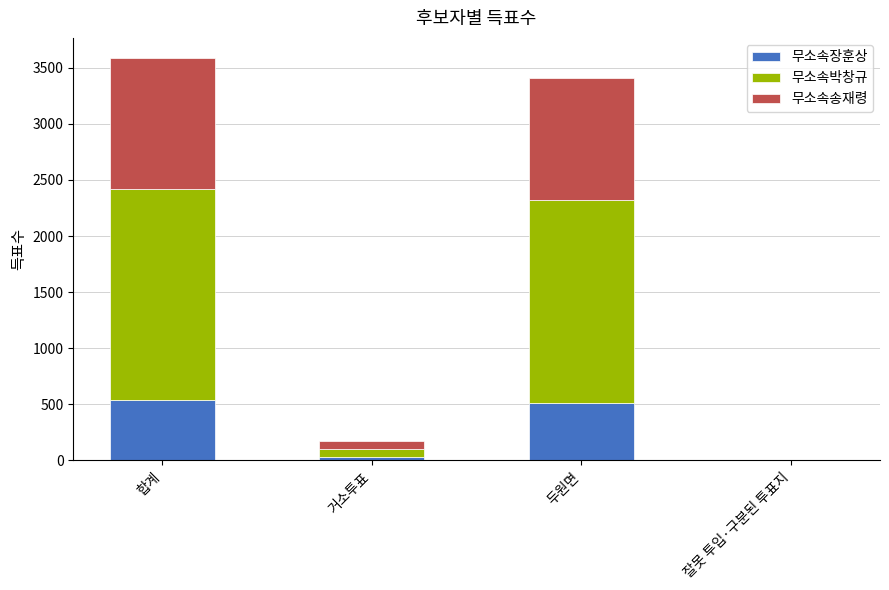

What is the sum of all 무소속장훈상 values?

1076